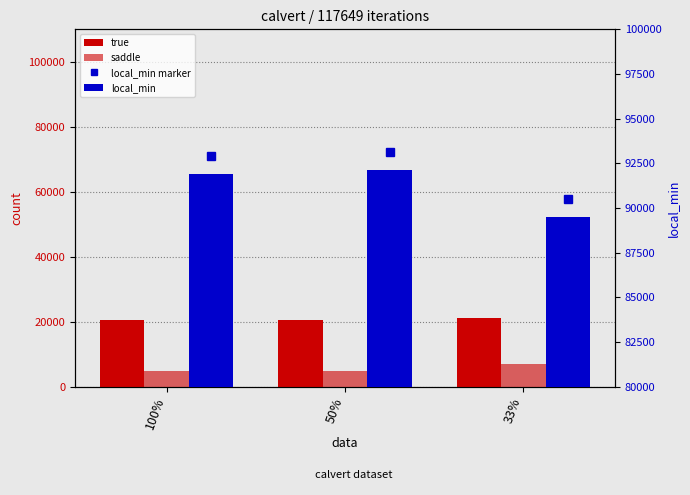

What is the approximate value of saddle at 100%, to the nearest 10?

4810